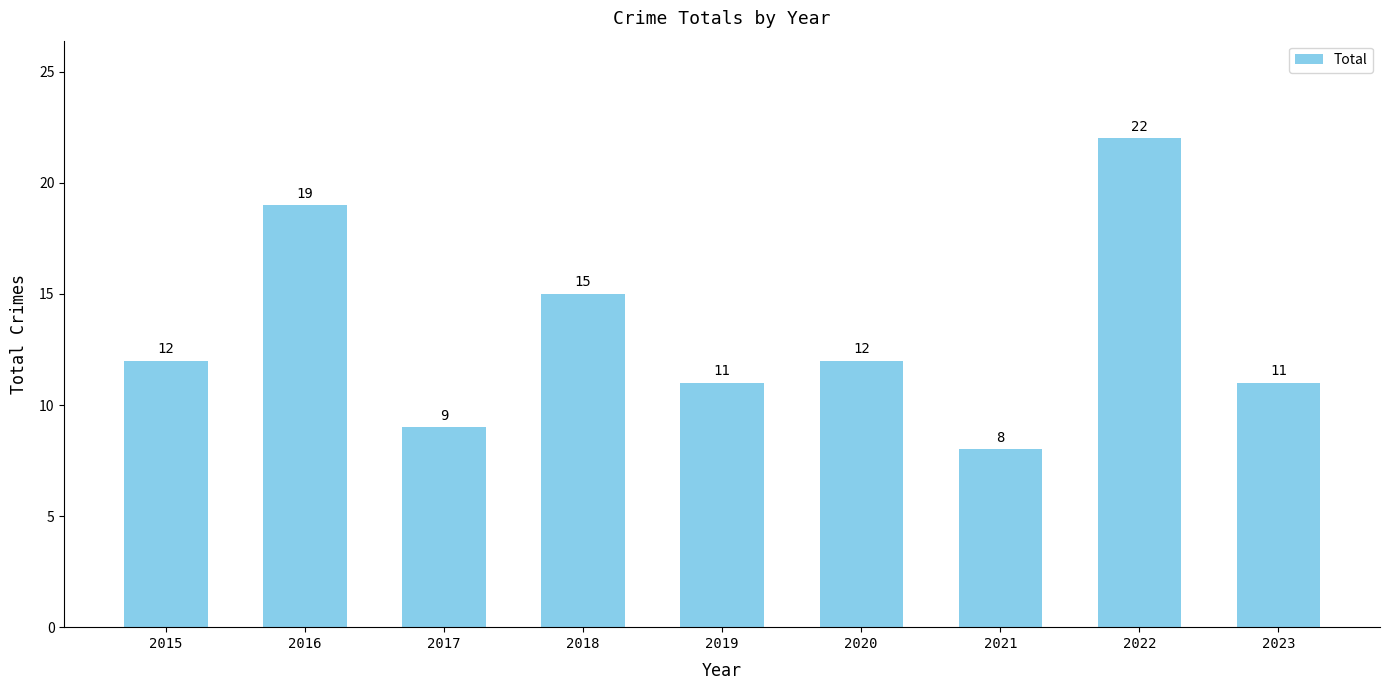

What is the approximate value at 2020?

12